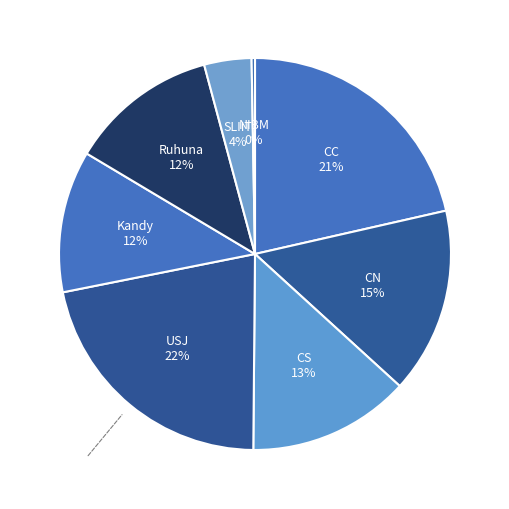

The USJ slice represents 28% of the pie. True or false?

False